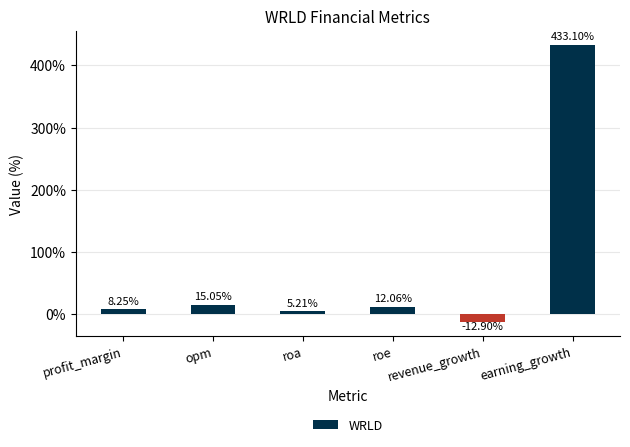

How many negative values are there?

1